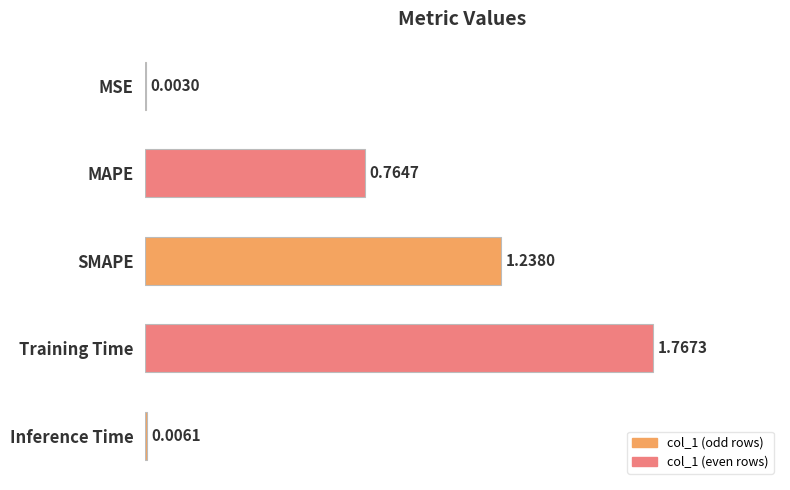

What is the change in value from SMAPE to Inference Time?

-1.2